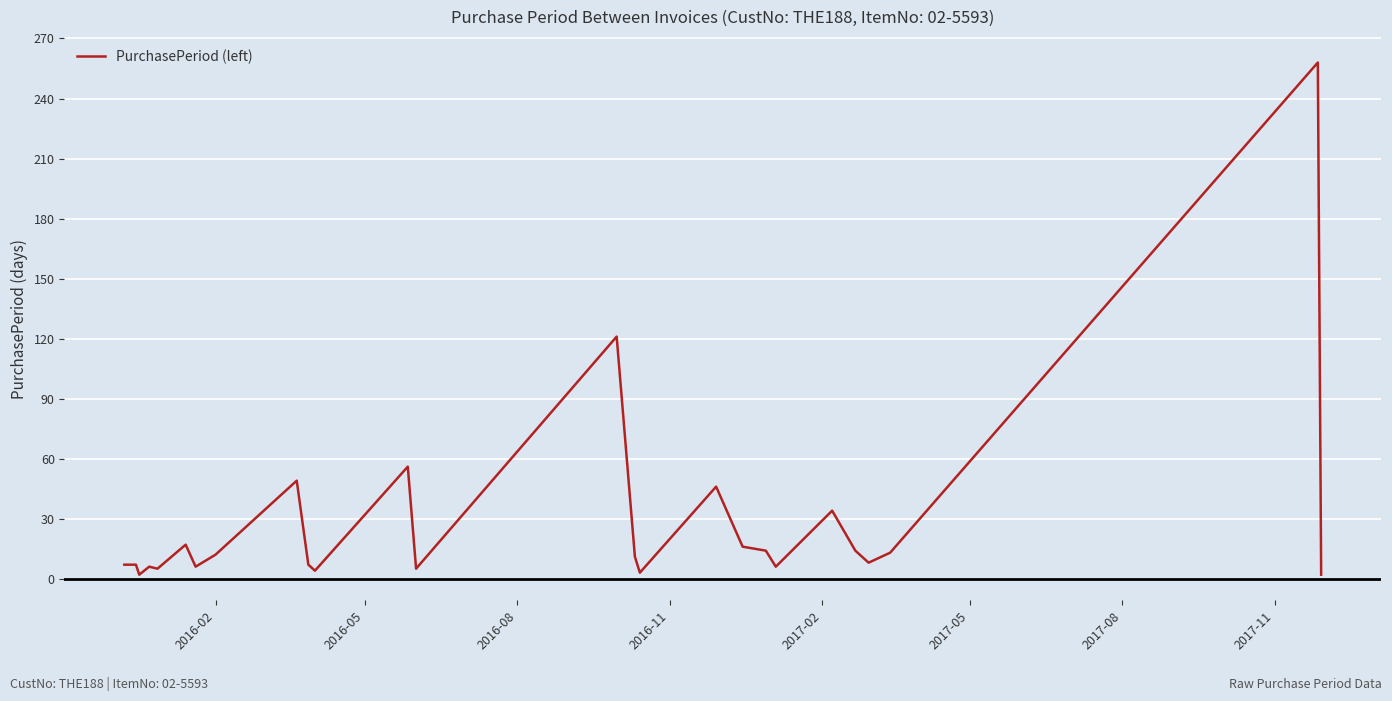

What is the difference between the maximum and minimum values?

256